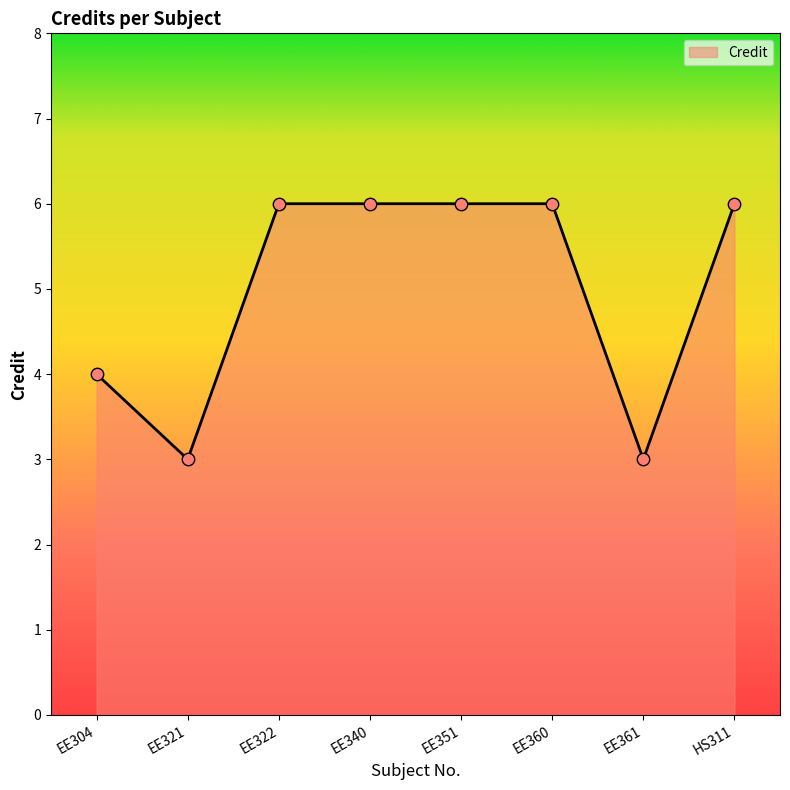

Approximately how many times larger is the value at HS311 compared to EE340?

1.0